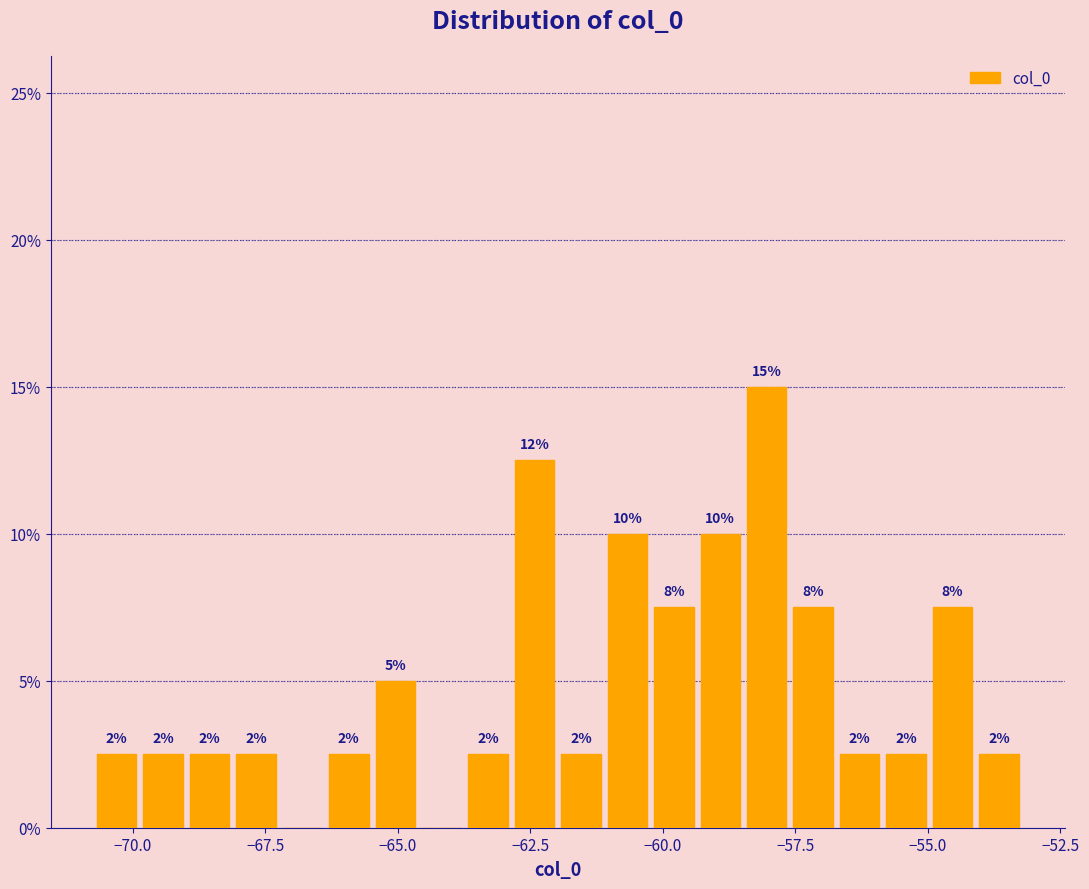

Read against the x-axis, roughly where is the centre of the tallest bar?

-58.0